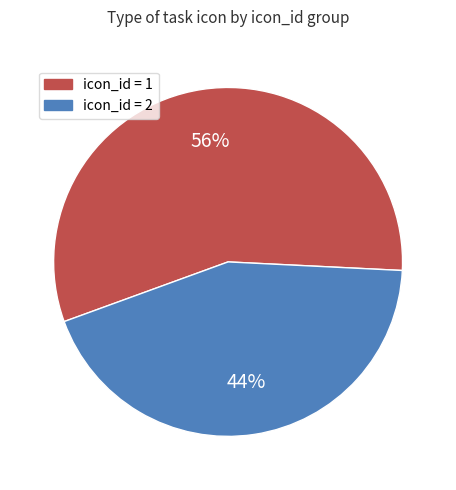

How many segments does this pie chart have?

2